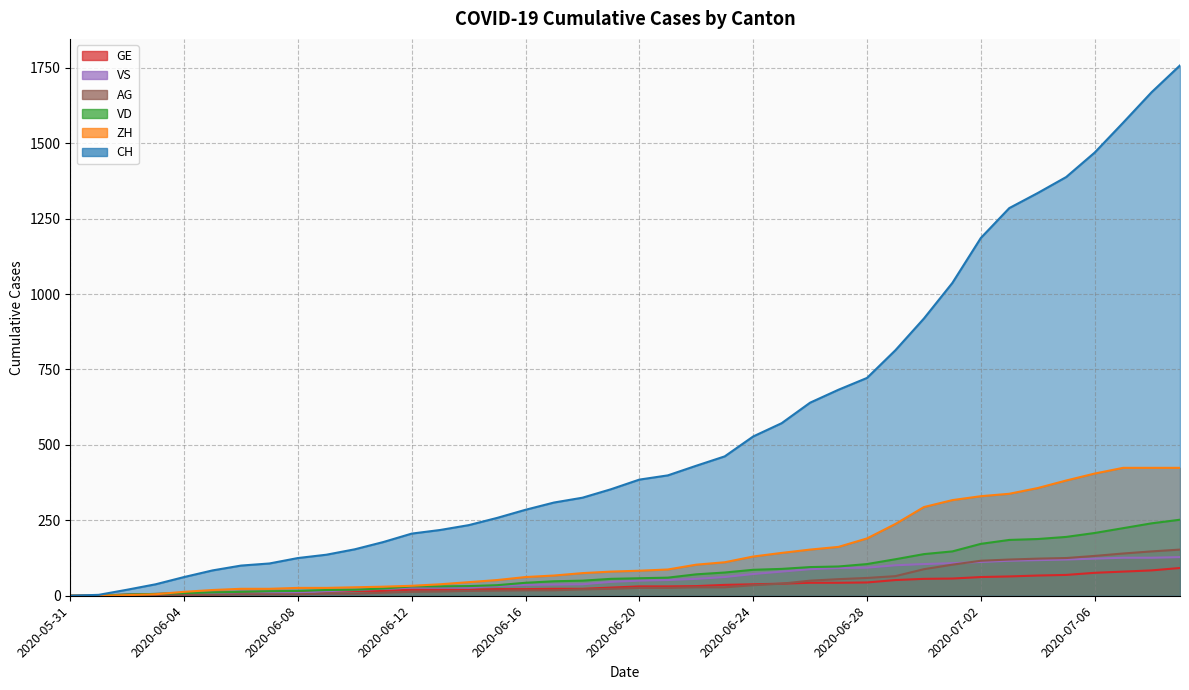

What is the spread (max minus min) of values at 2020-06-13?

204